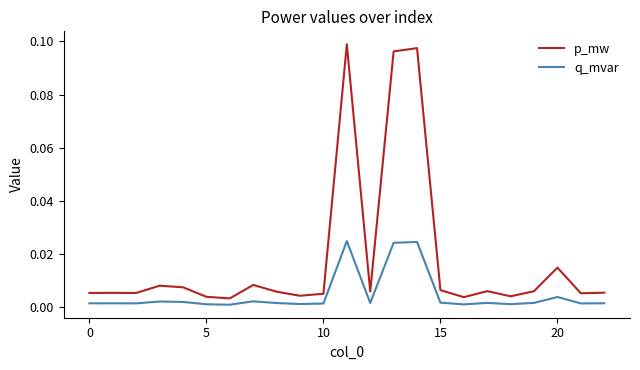

List the series in order of their peak value, highest first.

p_mw, q_mvar